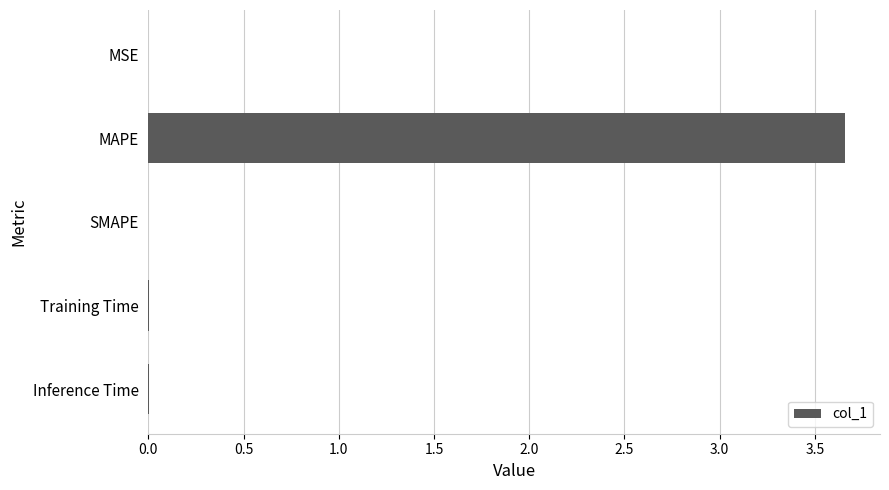

Does the chart contain stacked bars?

No